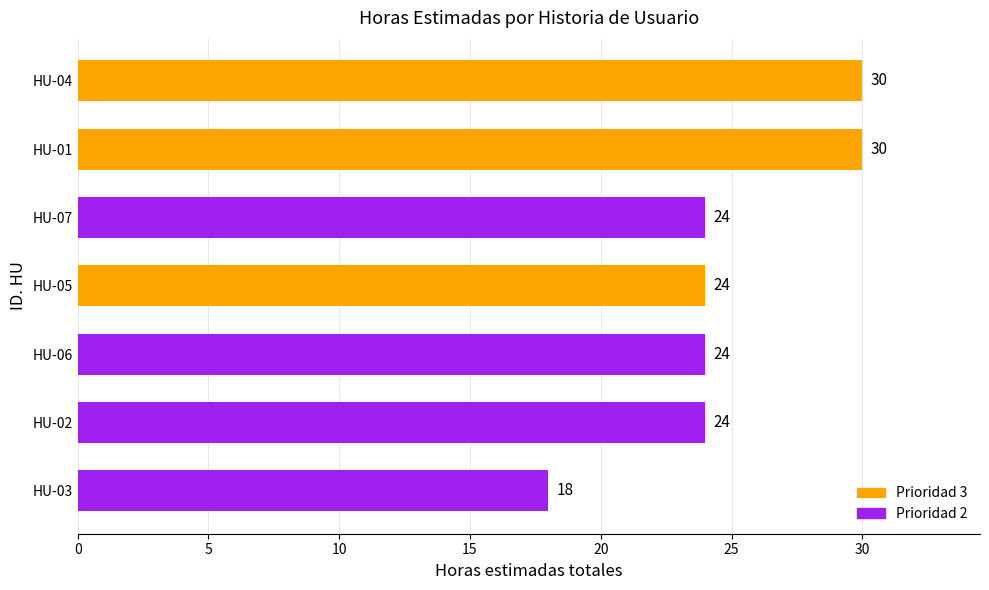

How many data points are less than 24?

1